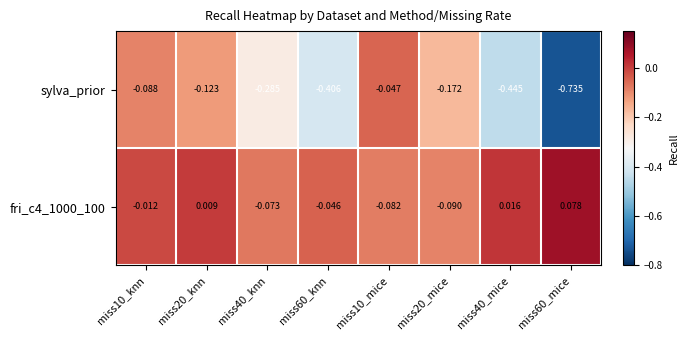

Count the number of categories in the chart.

8